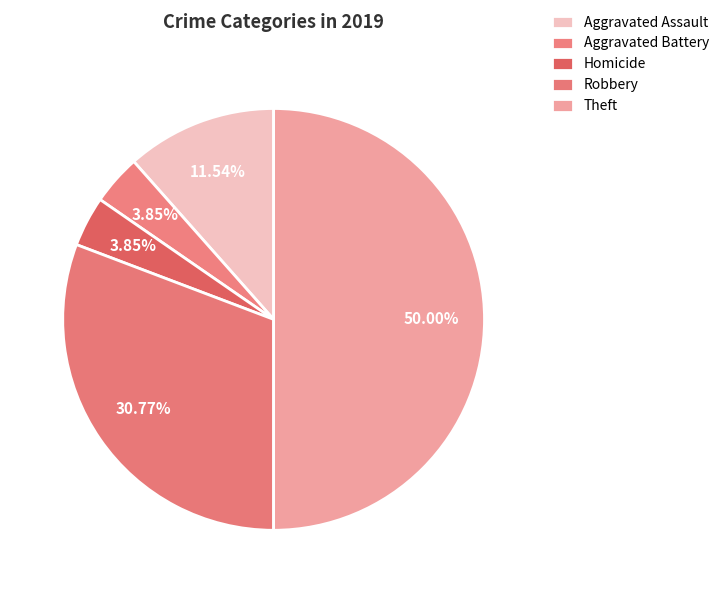

Count the number of slices in the pie.

5